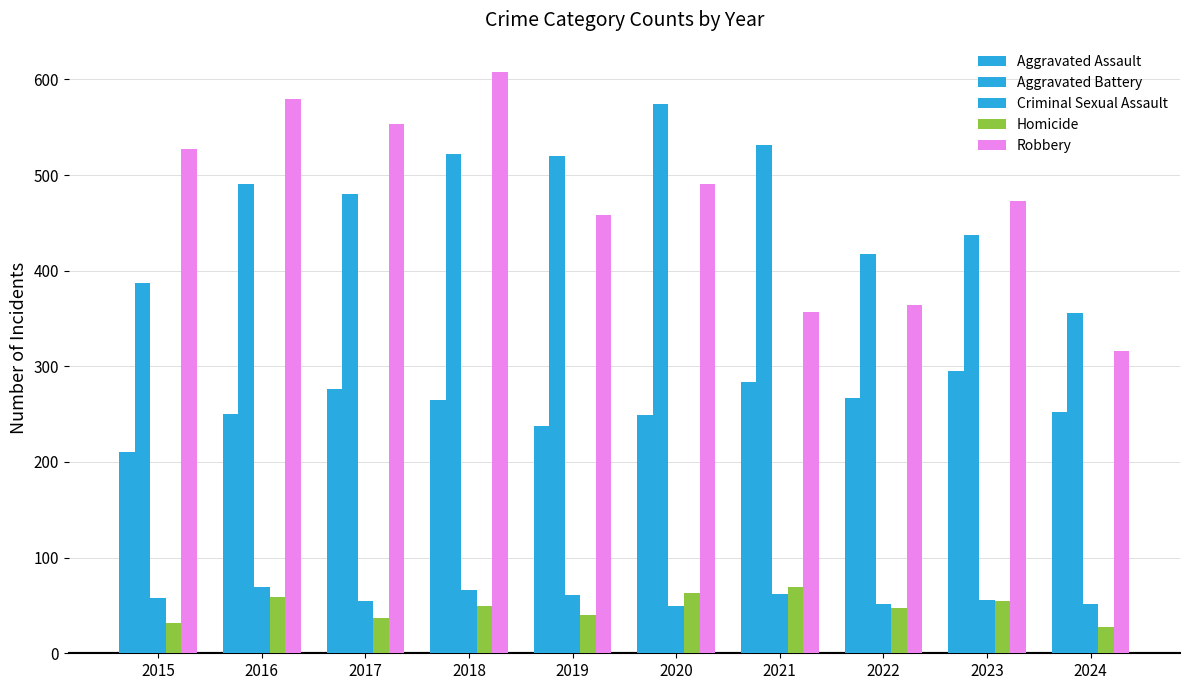

How many distinct data groups are displayed?

5